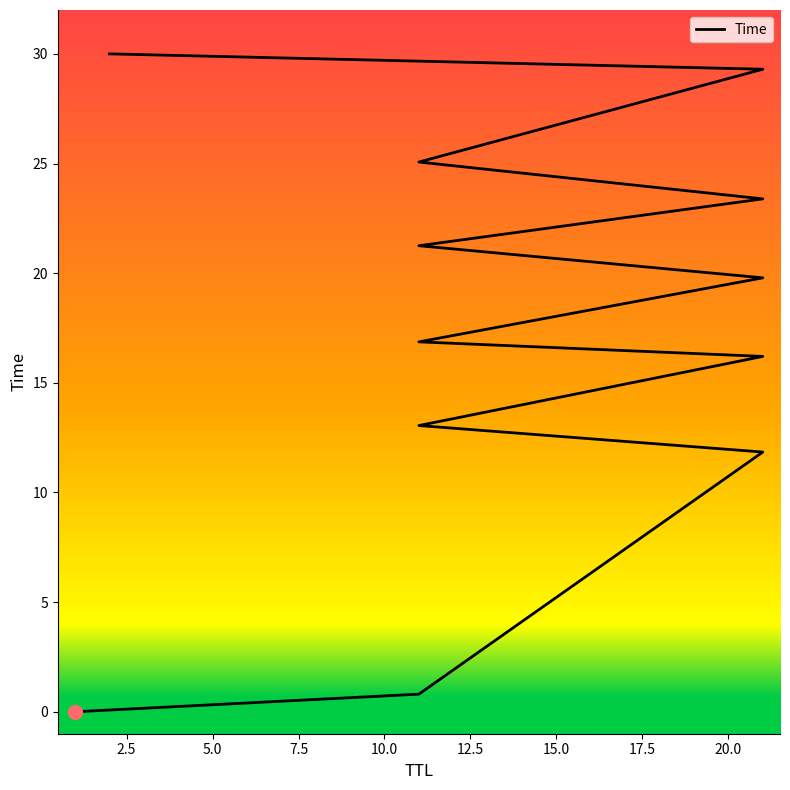

How many categories are shown in the chart?

12